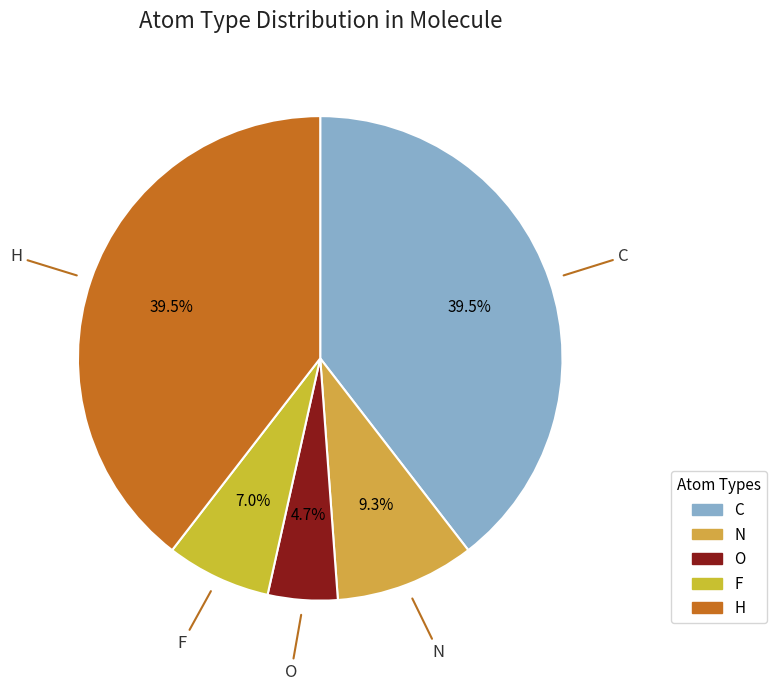

Approximately how many times larger is the value at N compared to F?

1.3